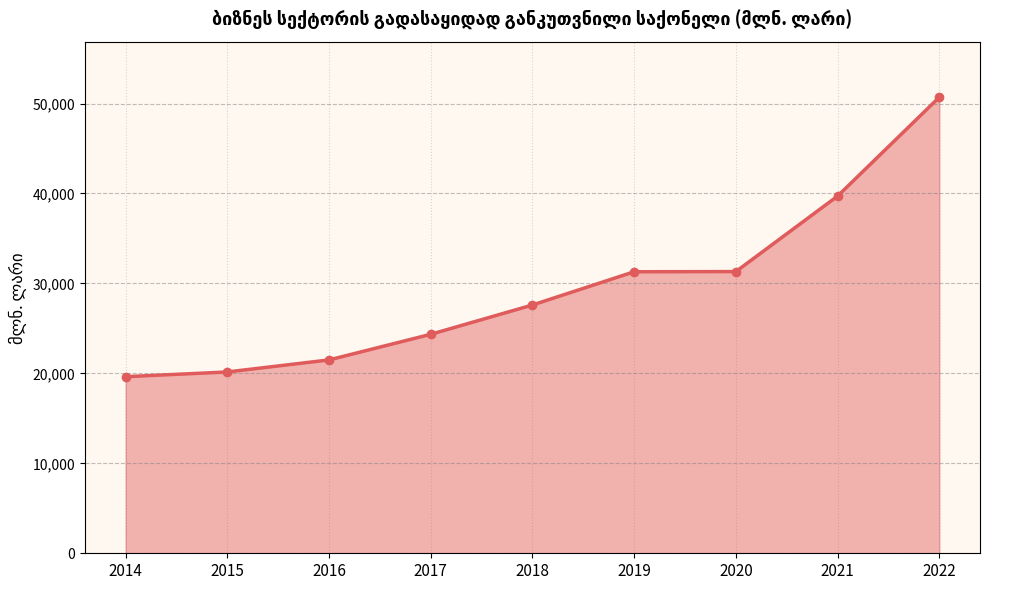

What is the difference between the second highest and second lowest values?

19549.6